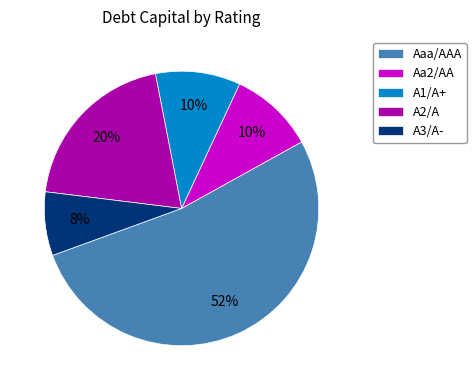

Which category has the biggest portion of the pie?

Aaa/AAA